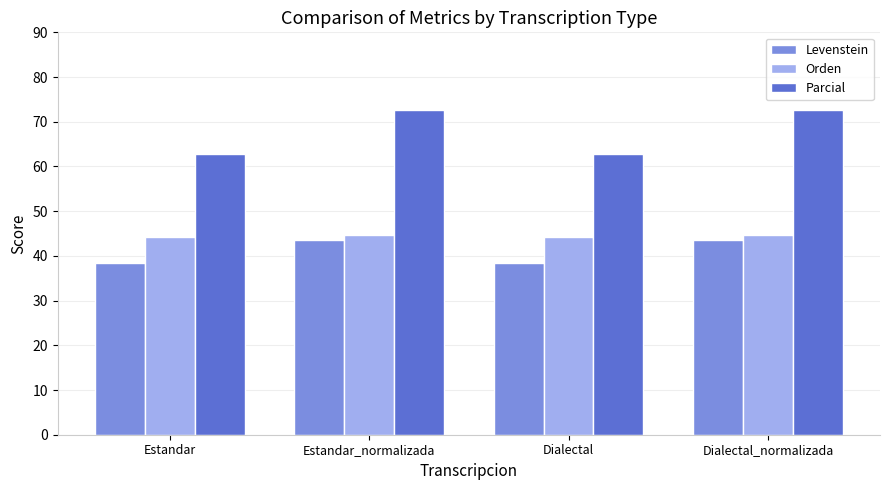

Which series has the largest range (max minus min)?

Parcial